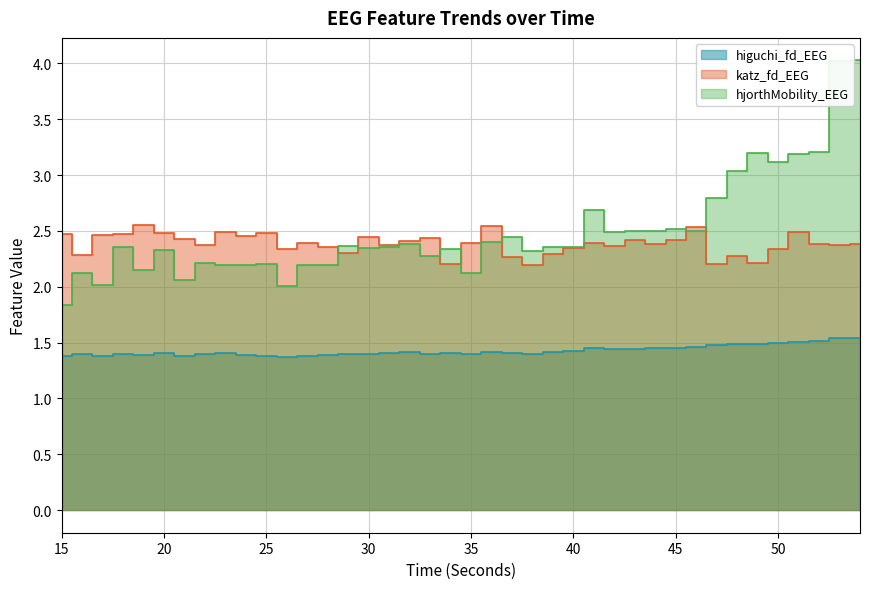

True or false: higuchi_fd_EEG and hjorthMobility_EEG cross at least once.

False